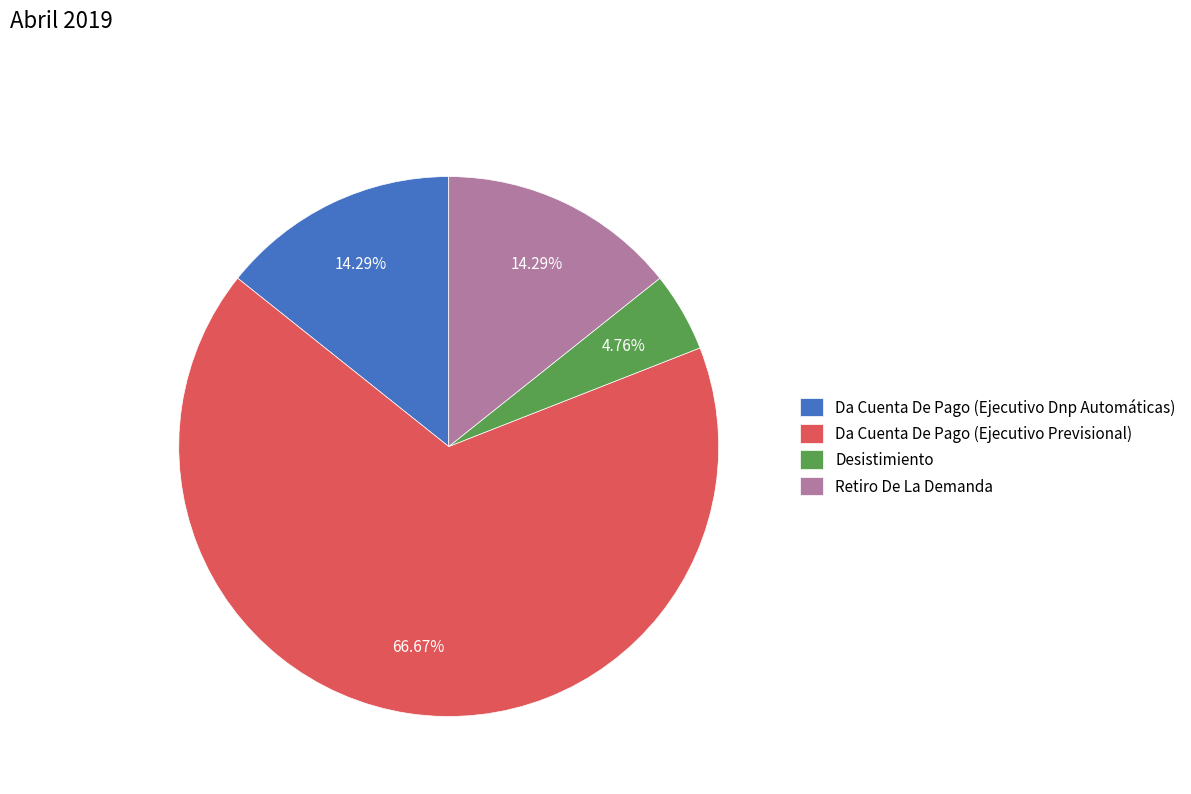

Between Desistimiento and Retiro De La Demanda, which is larger?

Retiro De La Demanda